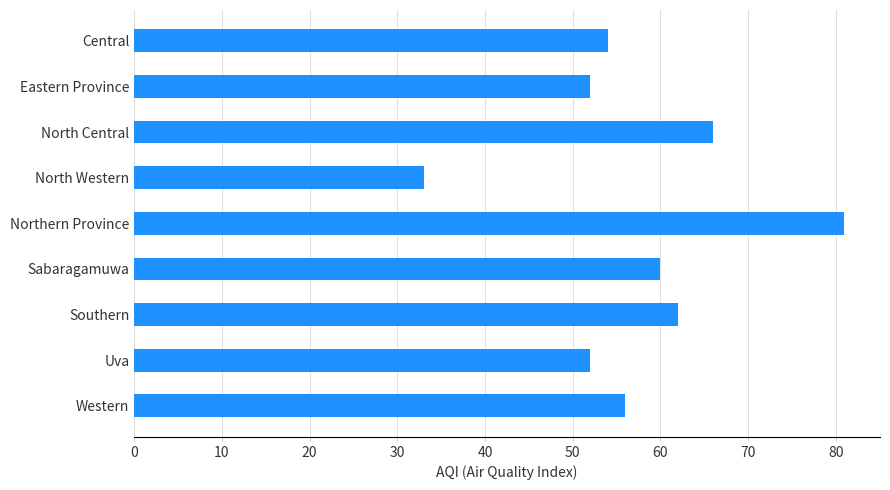

What is the minimum value shown in the chart?

33